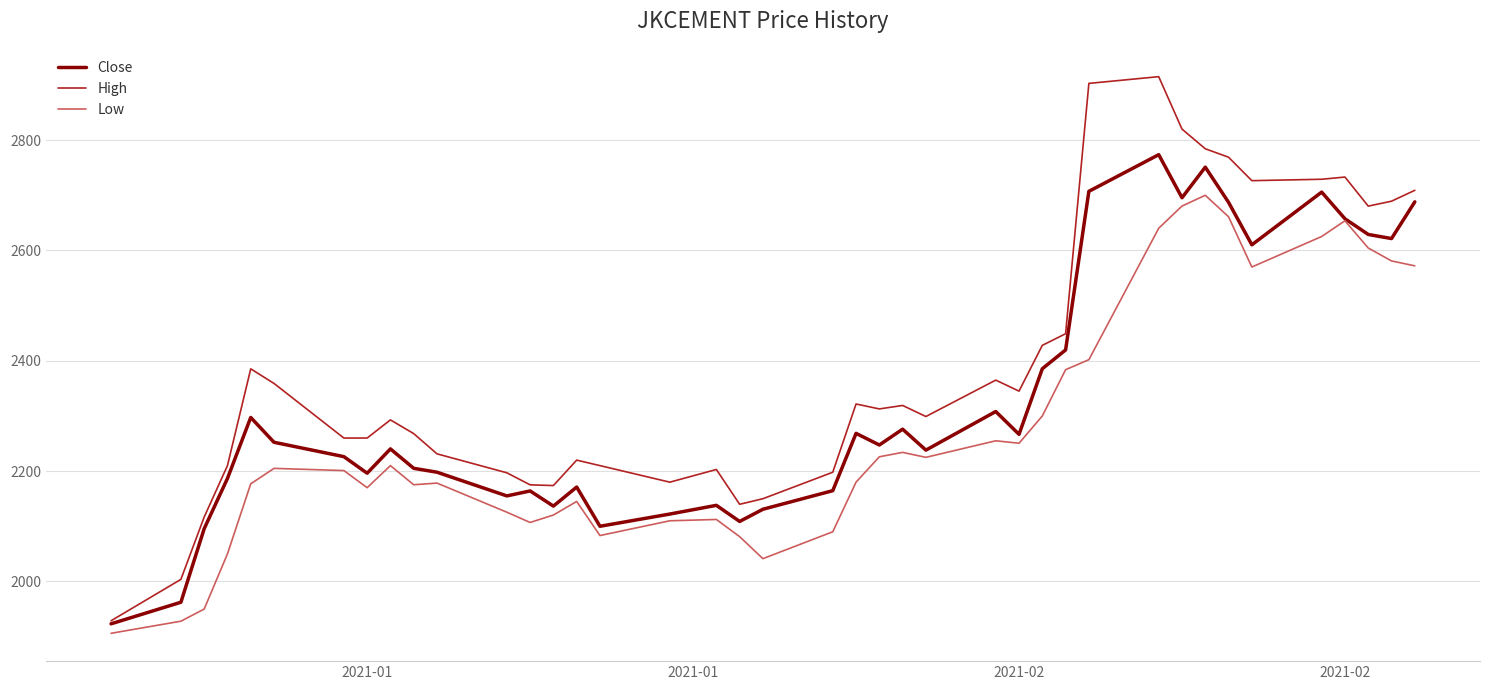

What are all the series names shown in the legend?

Close, High, Low